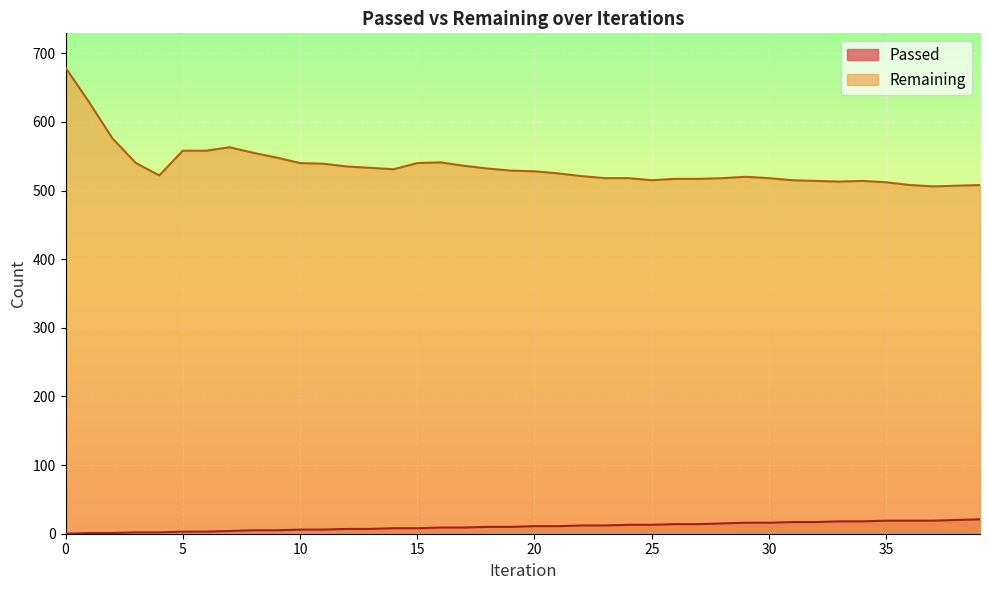

The Remaining series shows 873 at 27. True or false?

False